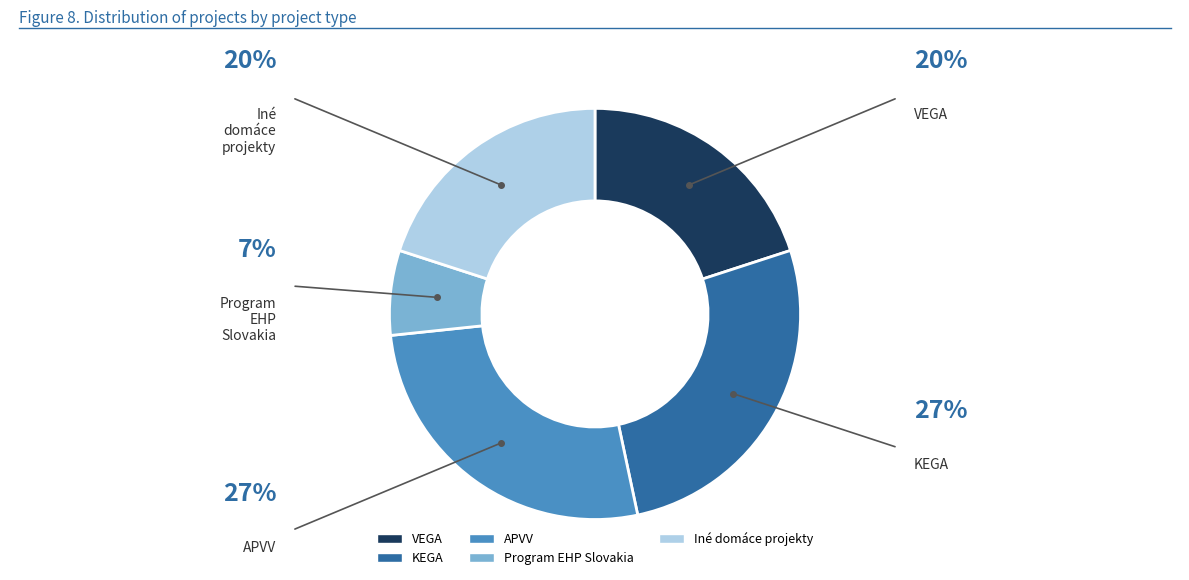

Which category has the smallest portion of the pie?

Program EHP Slovakia